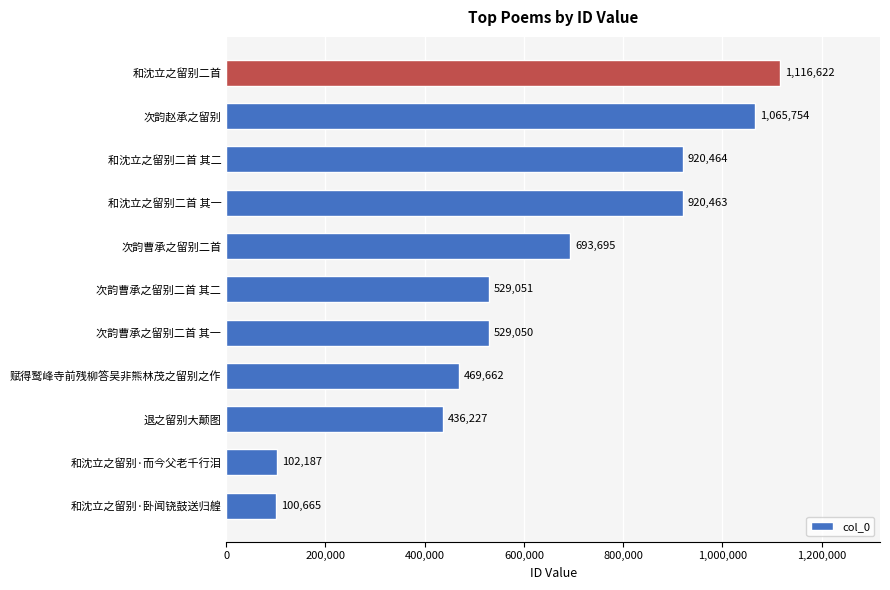

Rank the categories by value from lowest to highest.

和沈立之留别·卧闻铙鼓送归艎, 和沈立之留别·而今父老千行泪, 退之留别大颠图, 赋得鹫峰寺前残柳答吴非熊林茂之留别之作, 次韵曹承之留别二首 其一, 次韵曹承之留别二首 其二, 次韵曹承之留别二首, 和沈立之留别二首 其一, 和沈立之留别二首 其二, 次韵赵承之留别, 和沈立之留别二首